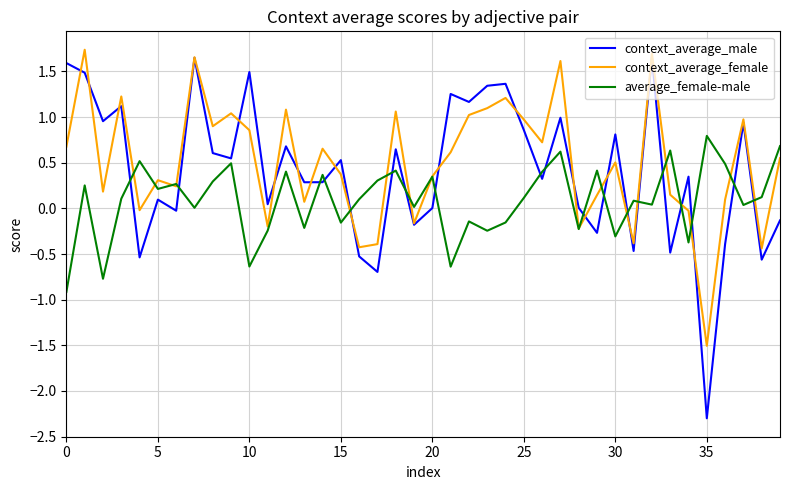

Which series has the widest spread of values?

context_average_male